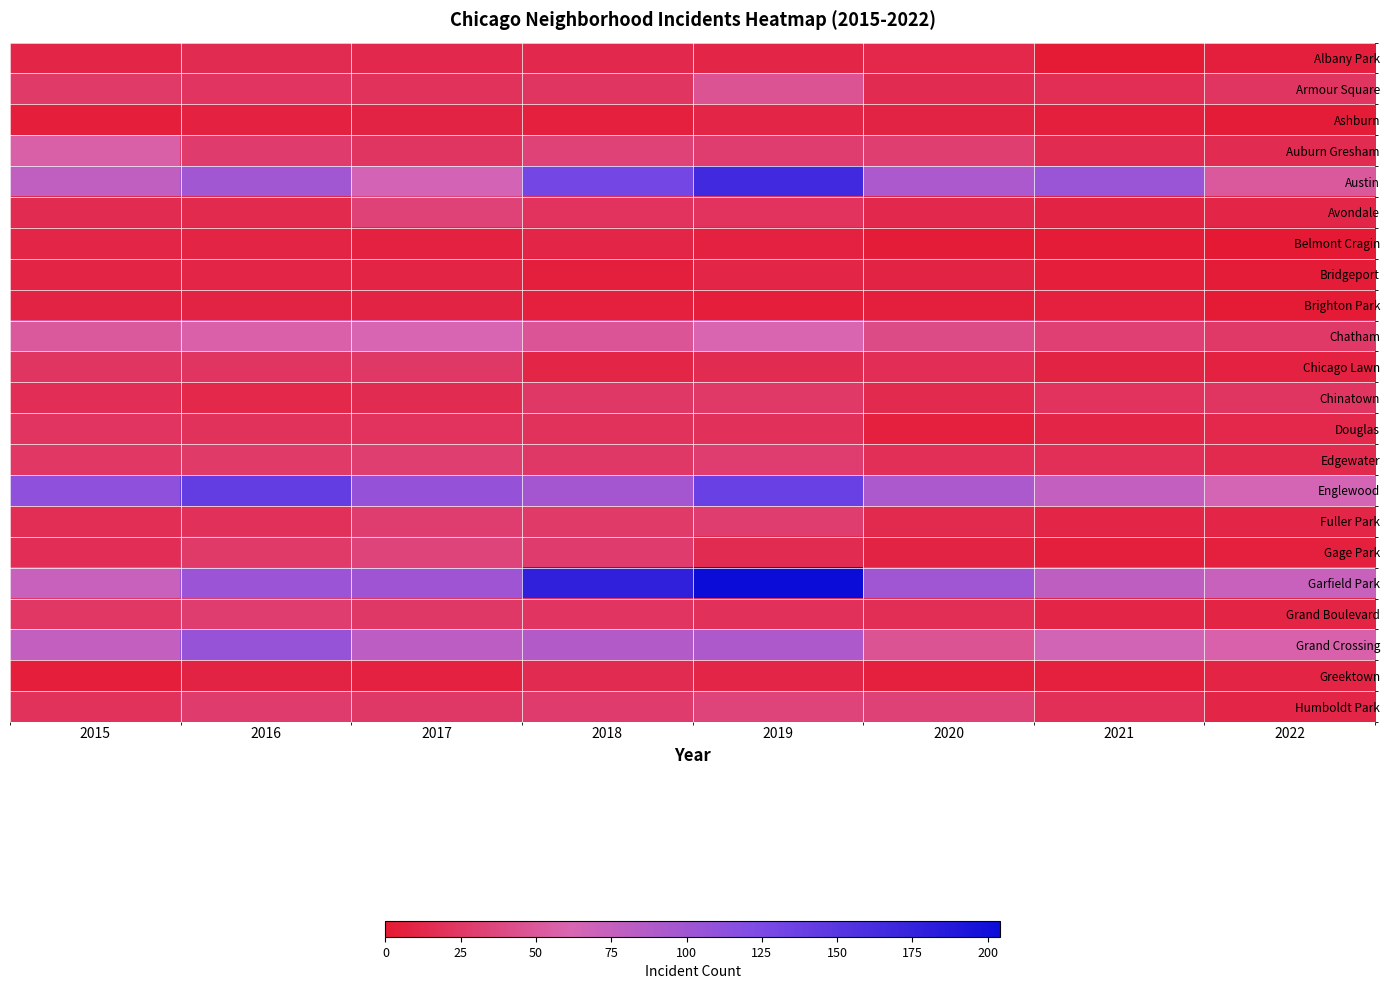

How many series are shown in this chart?

22